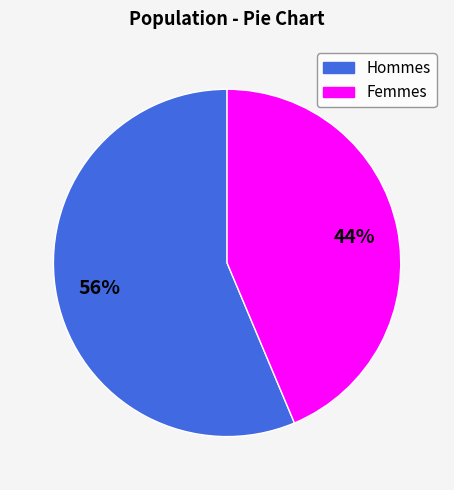

Does any single category account for the majority?

Yes